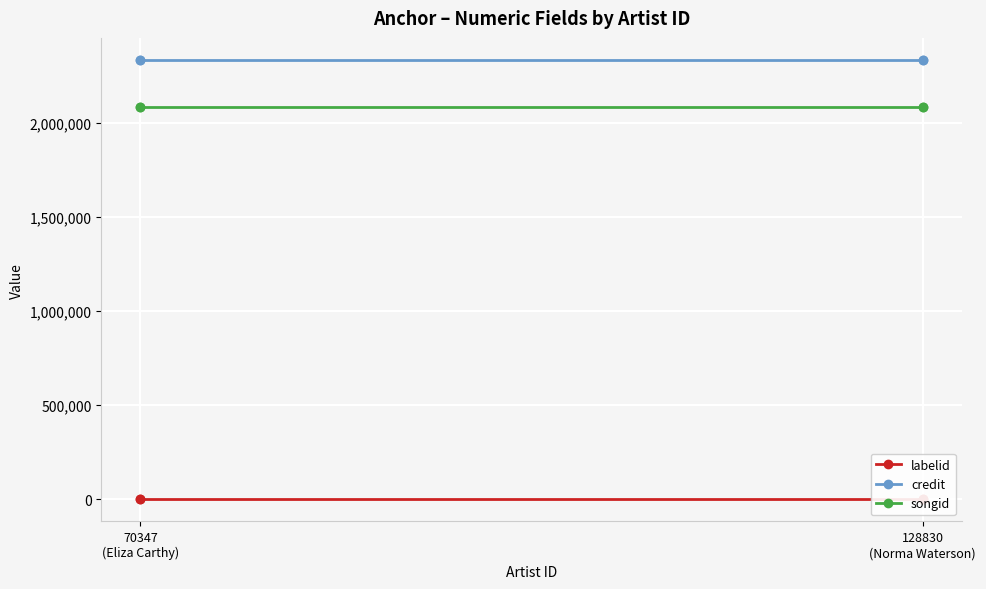

How many data points does each series have?

4